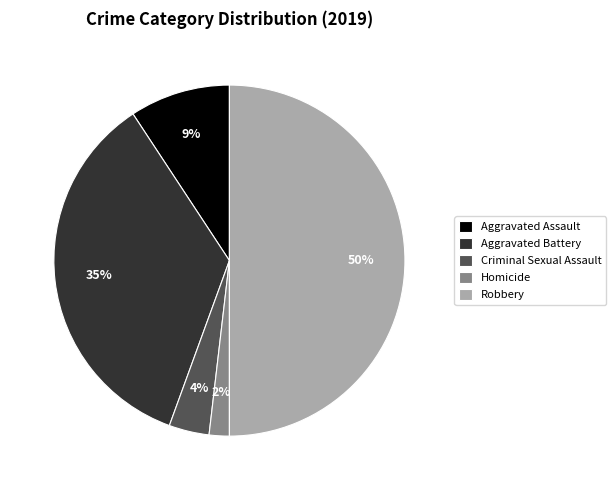

Is it true that Criminal Sexual Assault is 4% of the pie?

True